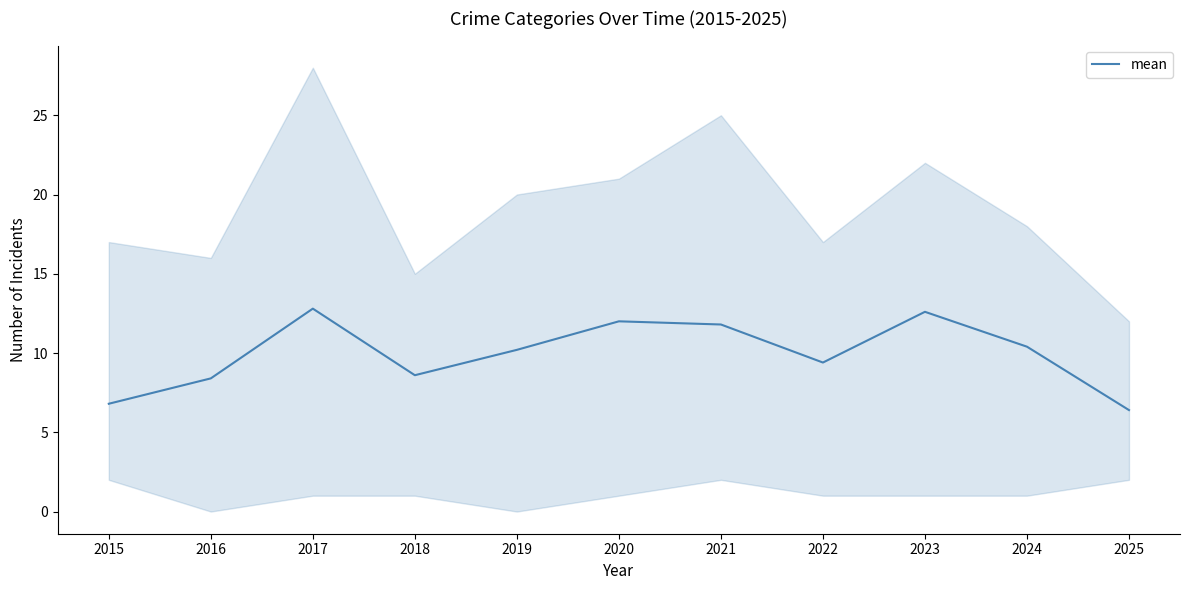

What is the maximum value shown in the chart?

12.8